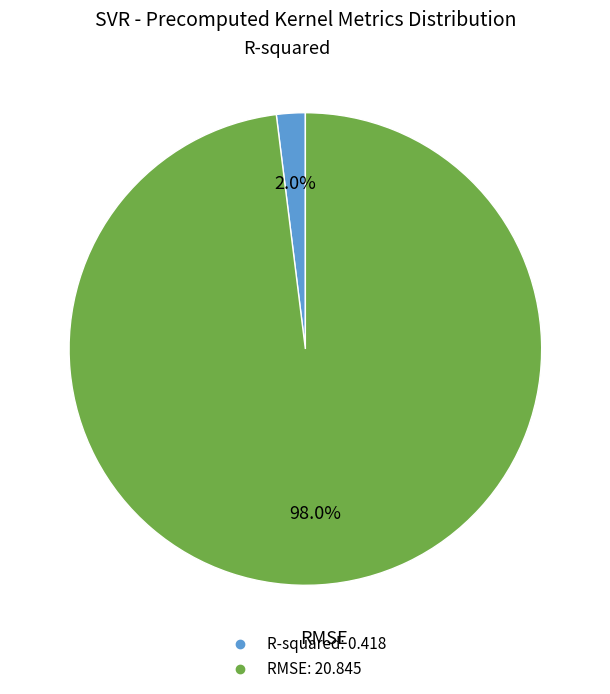

What is the largest slice in the pie chart?

RMSE